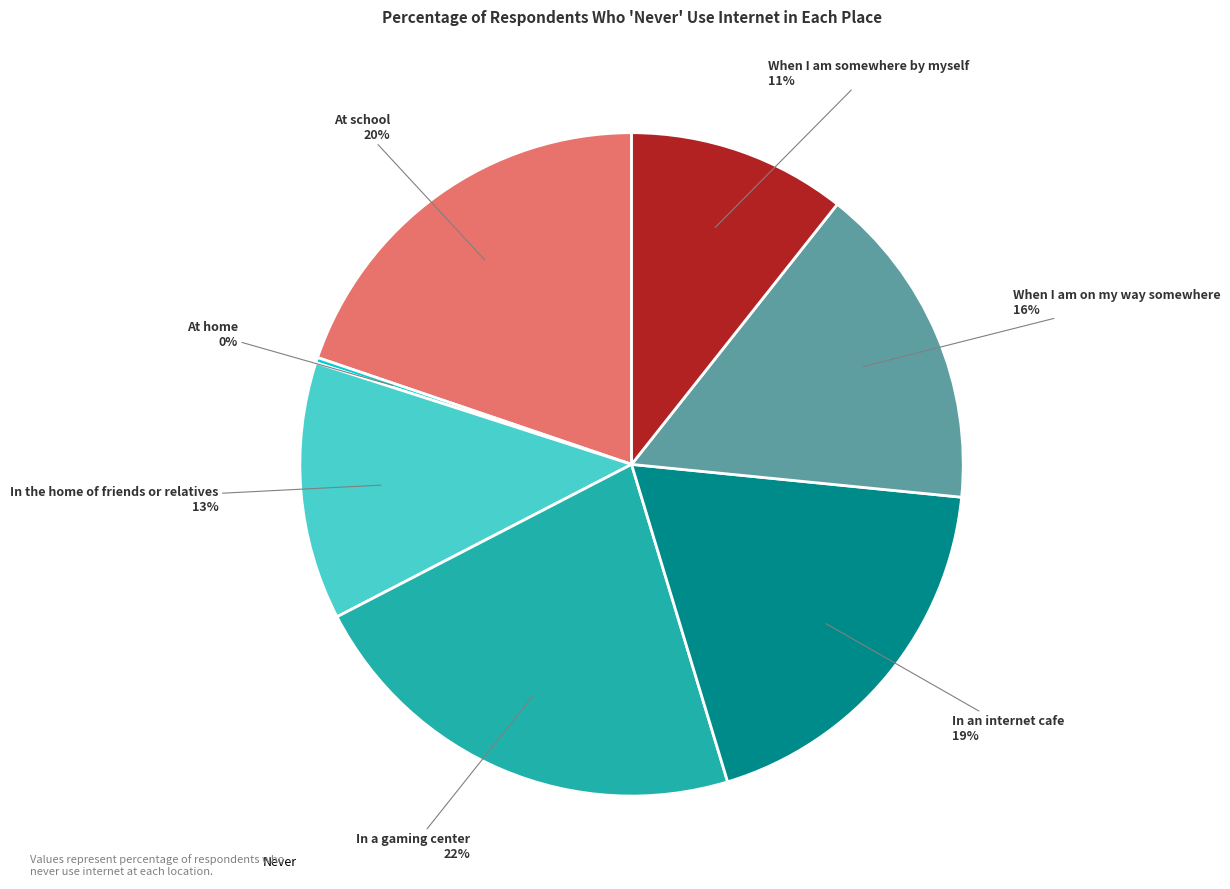

To the nearest percent, what is the difference between the largest and smallest slice percentages?

22%